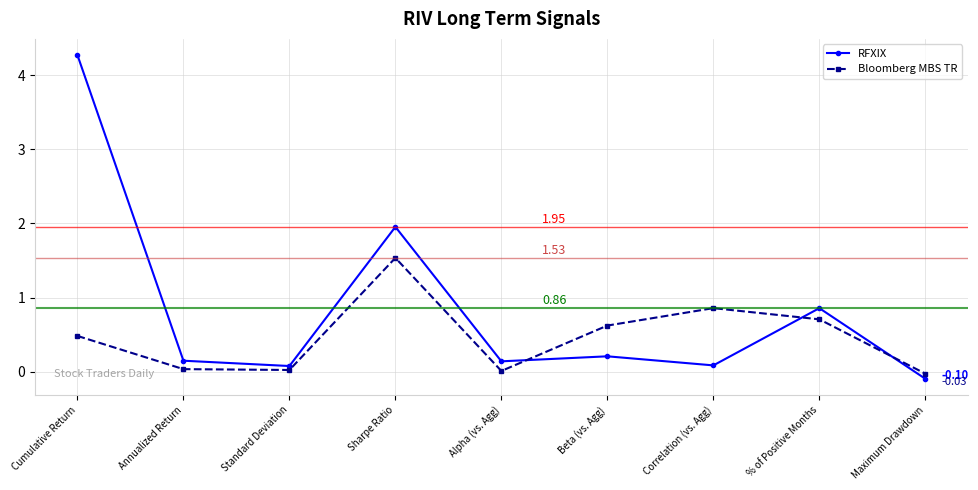

At which label does RFXIX first exceed 0?

Cumulative Return